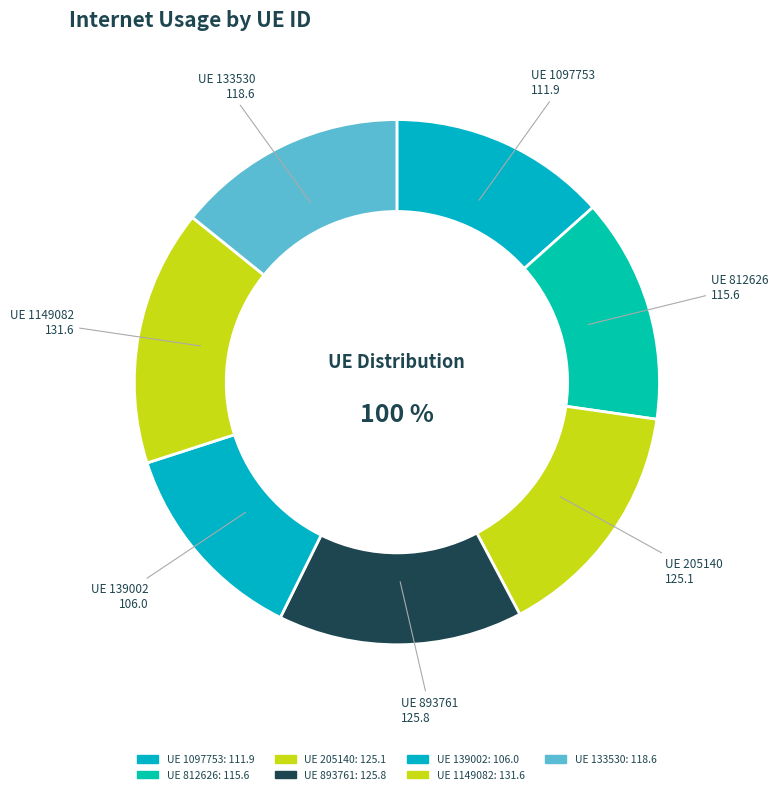

How many slices are in this pie chart?

7